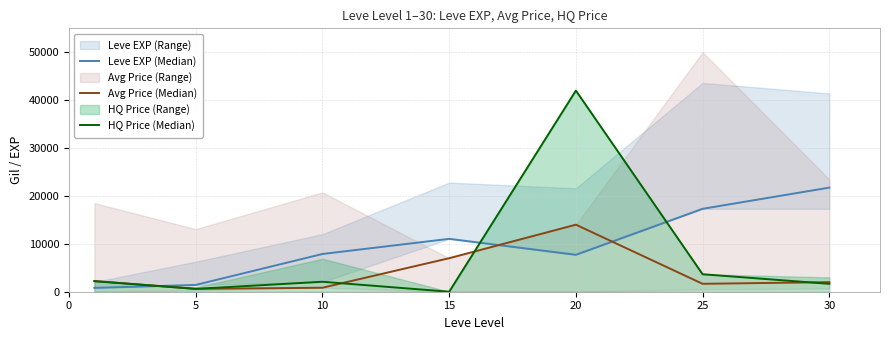

What is the difference between the Avg Price (Median) values at 30 and 10?

1167